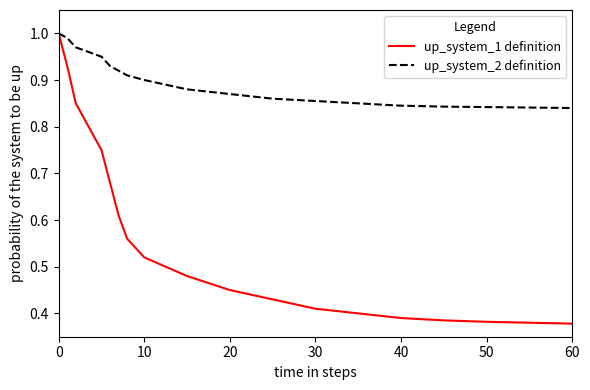

Which series has the widest spread of values?

up_system_1 definition